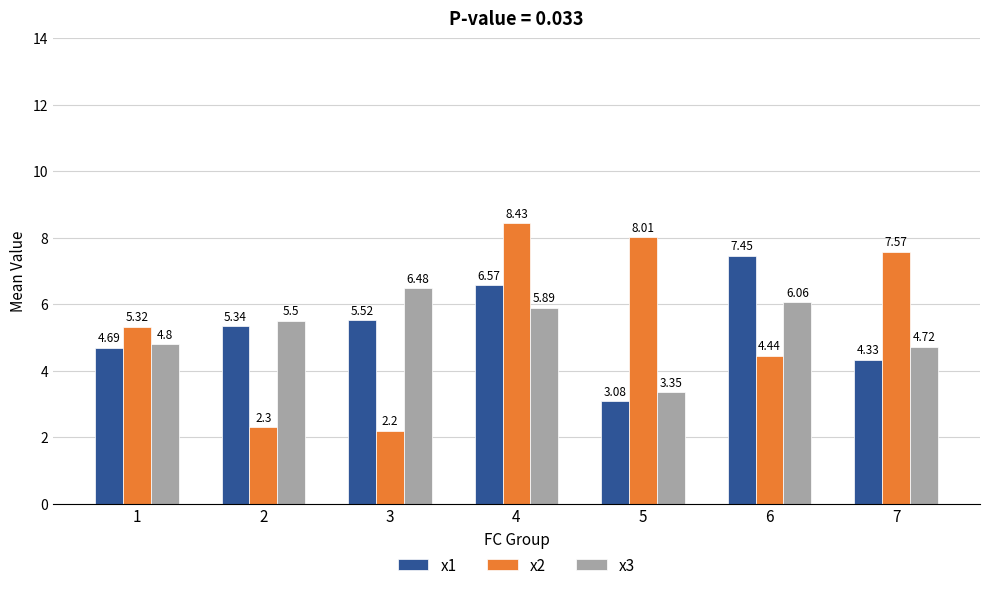

At which category is the sum across all series the highest?

4